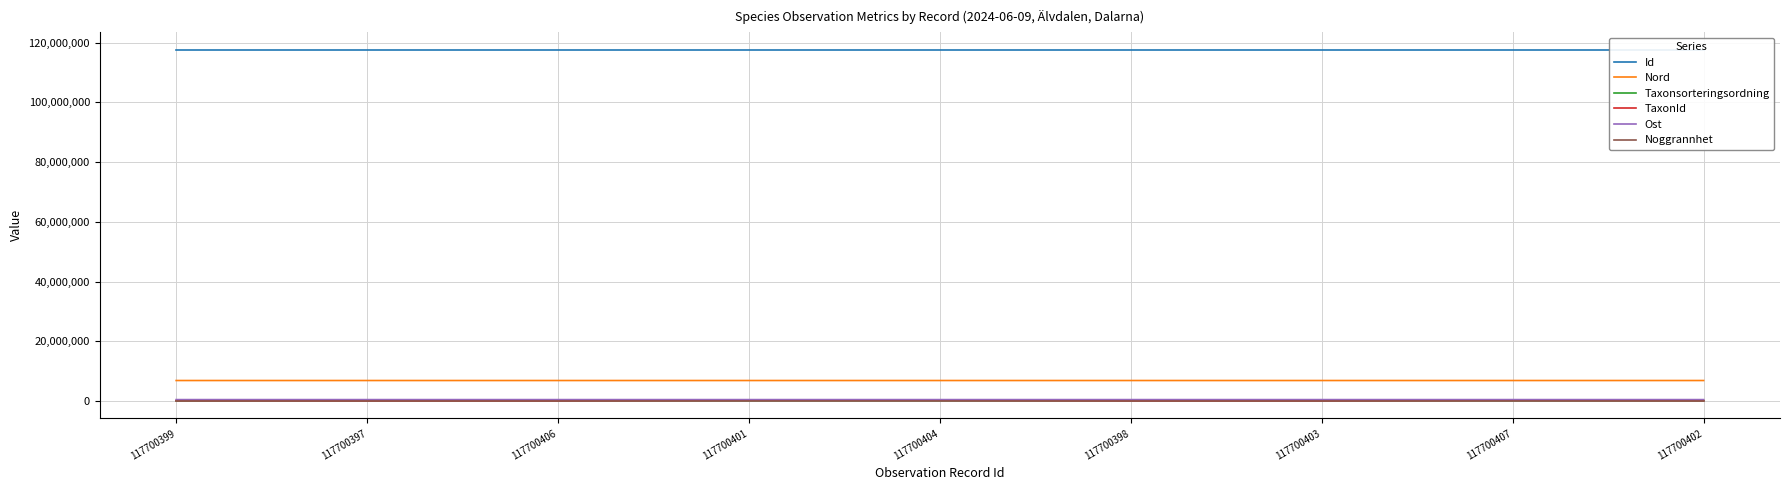

Count the number of categories in the chart.

9